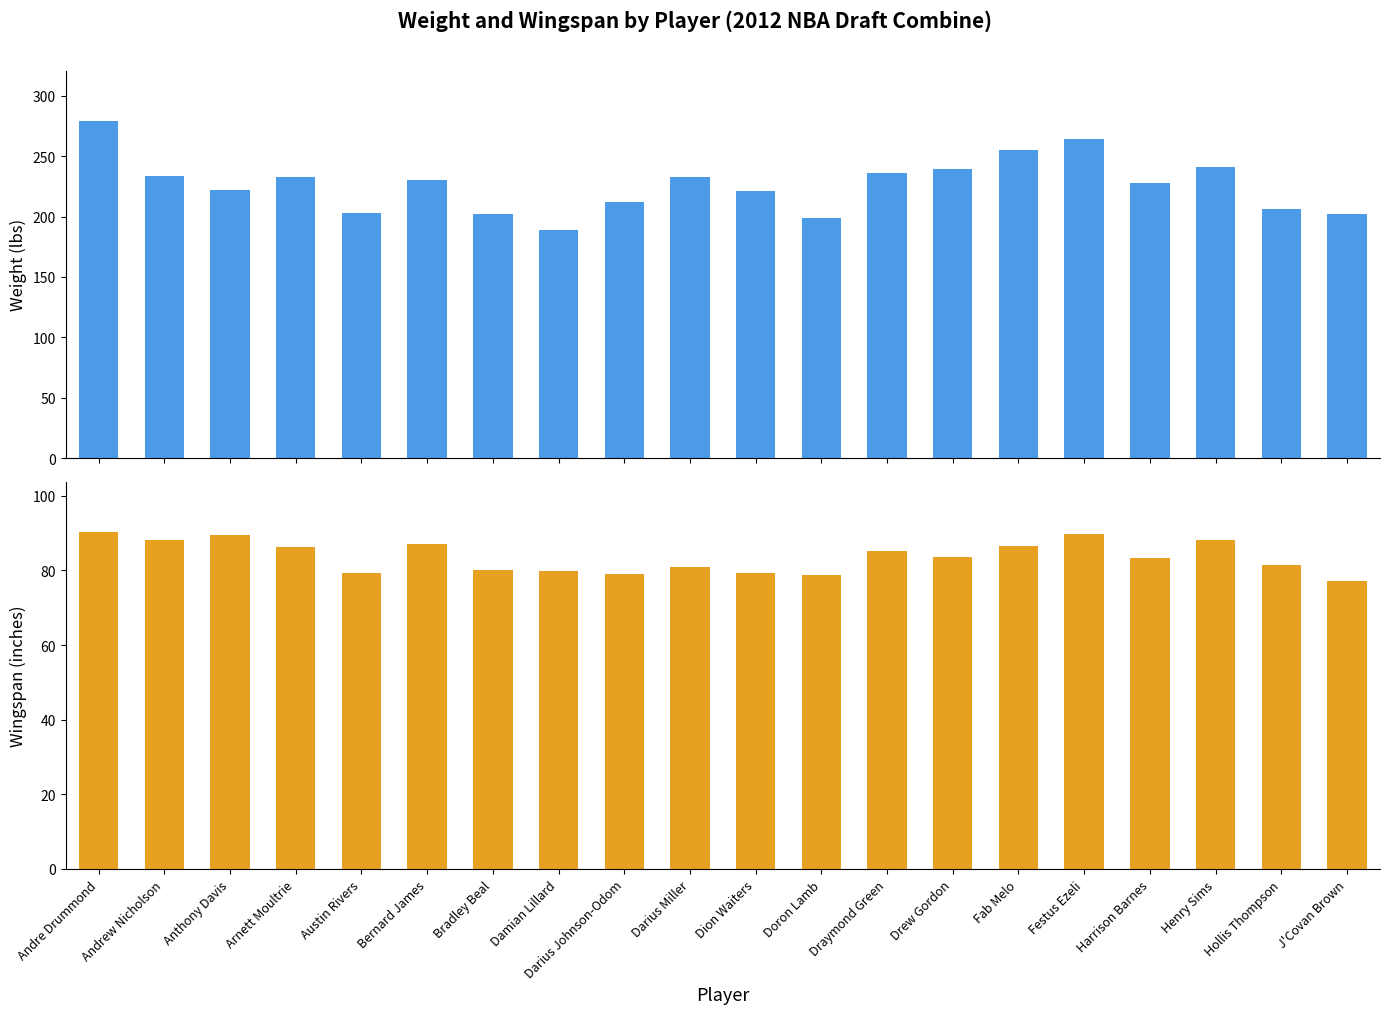

Reading right to left, list all the values displayed in this chart.

Weight: 202.0	206.0	241.0	228.0	264.0	255.0	239.0	236.0	199.0	221.0	233.0	212.0	189.0	202.0	230.0	203.0	233.0	222.0	234.0	279.0
Wingspan: 77.2	81.5	88.0	83.2	89.8	86.5	83.5	85.2	78.8	79.2	81.0	79.0	79.8	80.0	87.0	79.2	86.2	89.5	88.0	90.2